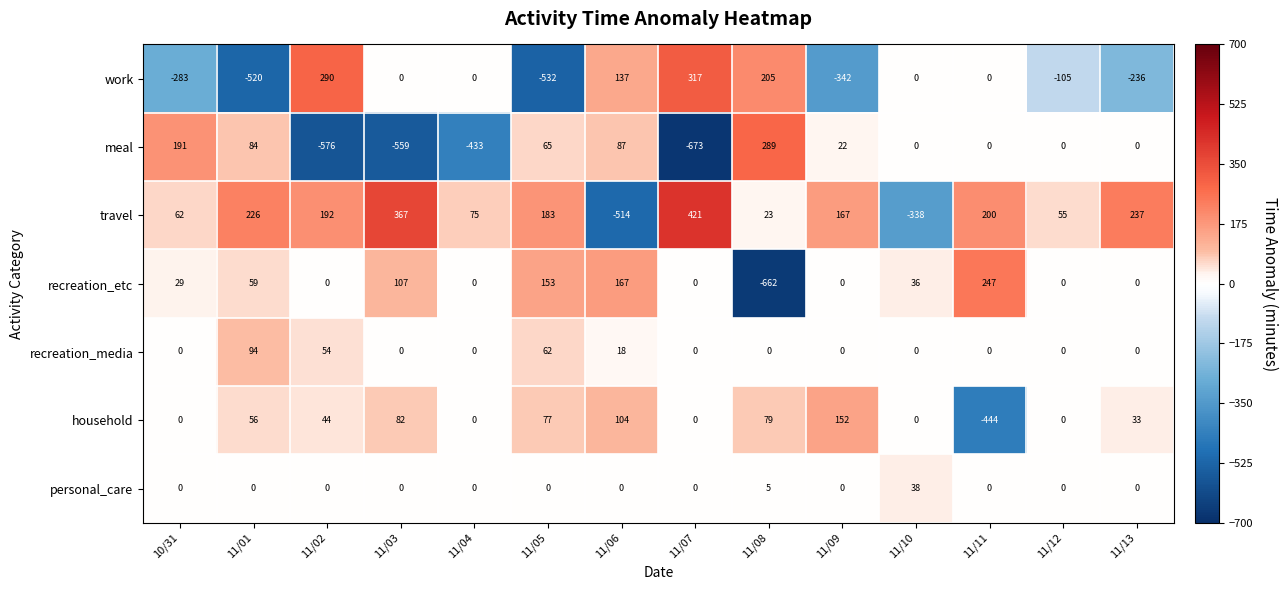

Which series has the widest spread of values?

meal